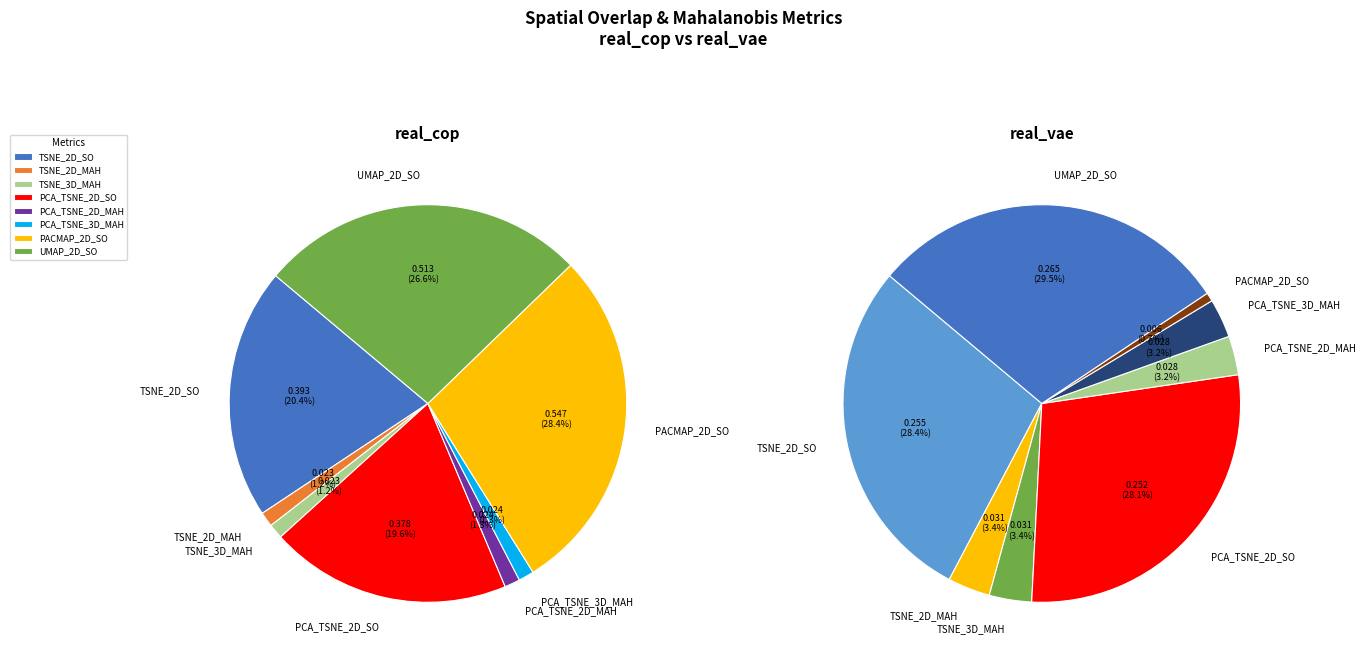

Which slice is the largest?

PACMAP_2D_SpatialOverlapping